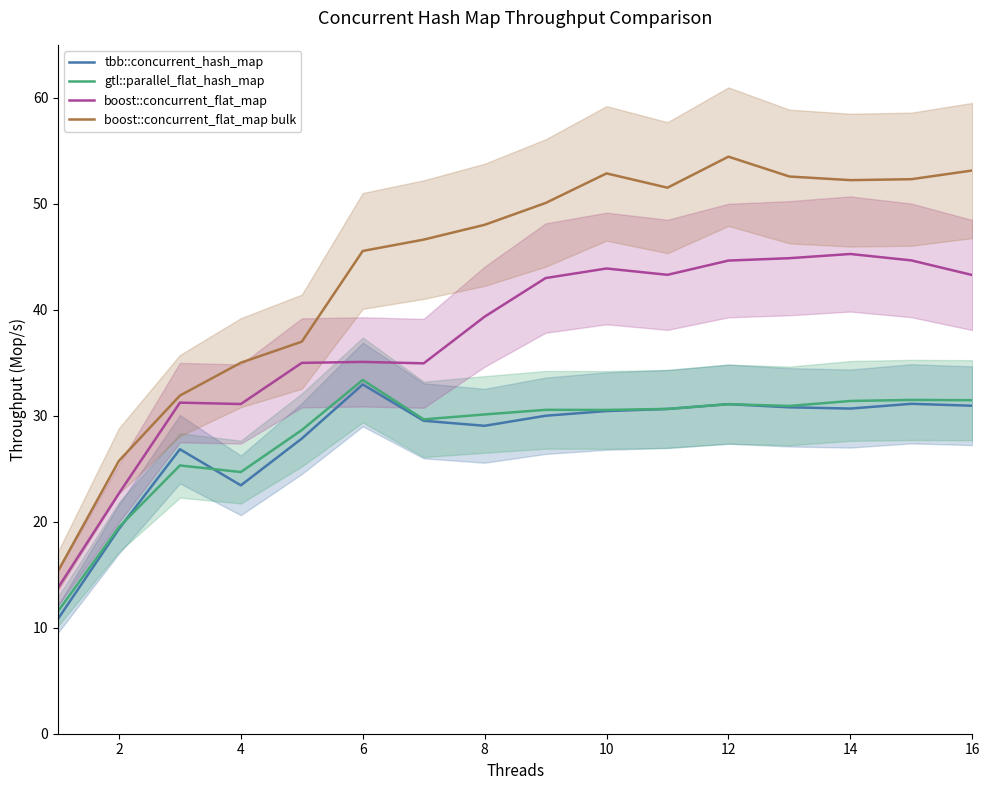

What are all the series names shown in the legend?

tbb::concurrent_hash_map, gtl::parallel_flat_hash_map, boost::concurrent_flat_map, boost::concurrent_flat_map bulk